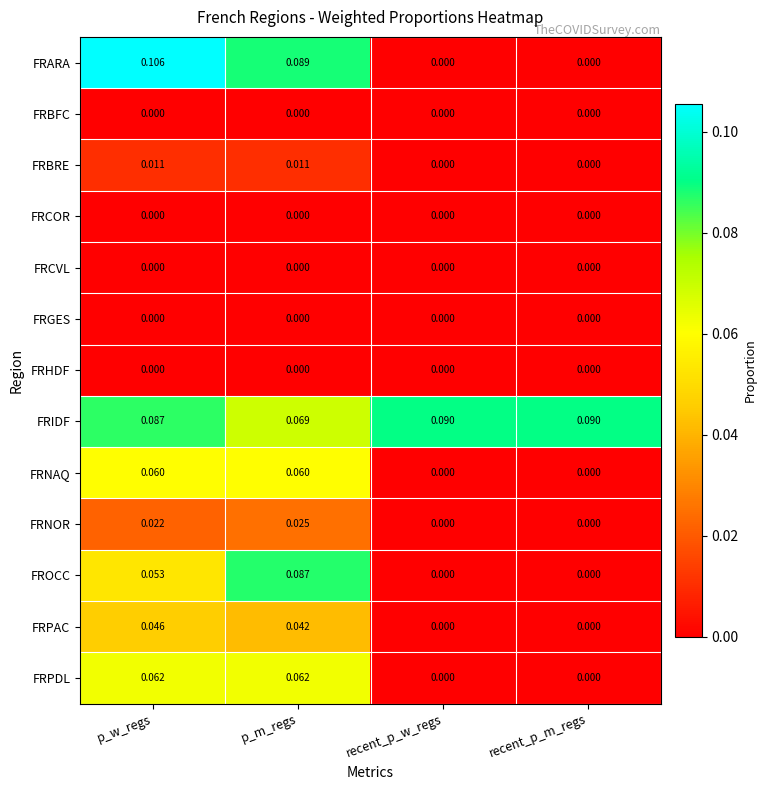

Which series has the widest spread of values?

FRARA